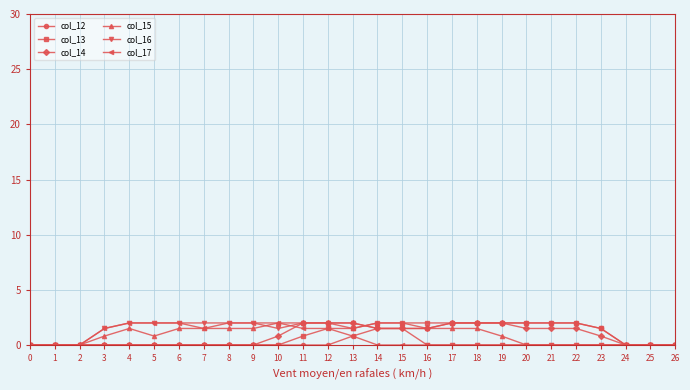

The value of col_17 at 10 is 0.5. True or false?

False